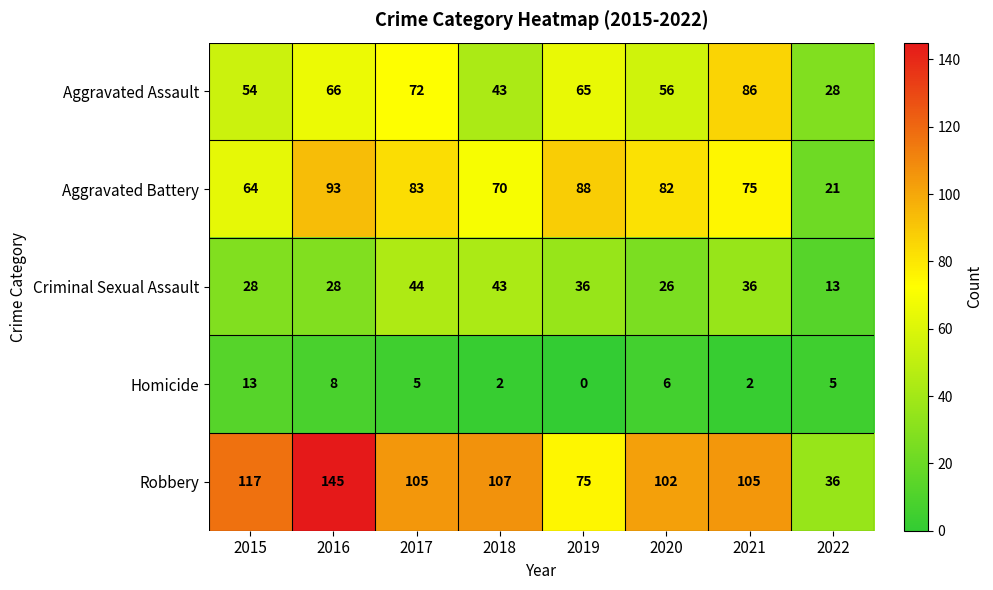

What is the highest value of the Criminal Sexual Assault series?

44